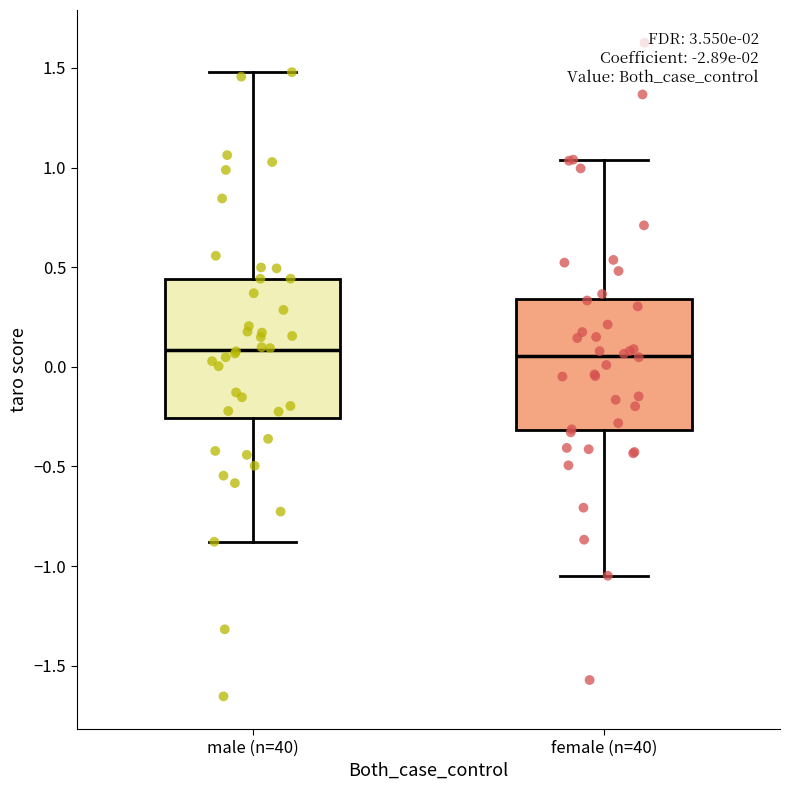

Reading left to right, read every box against the y-axis: the position of its median line, the range the box covers, and the ends of its whiskers. The values are not printed on the chart, so give them approximately, as read against the axis.

male (n=40): median 0.10, box -0.25 to 0.45, whiskers -0.90 to 1.50
female (n=40): median 0.05, box -0.30 to 0.35, whiskers -1.05 to 1.05